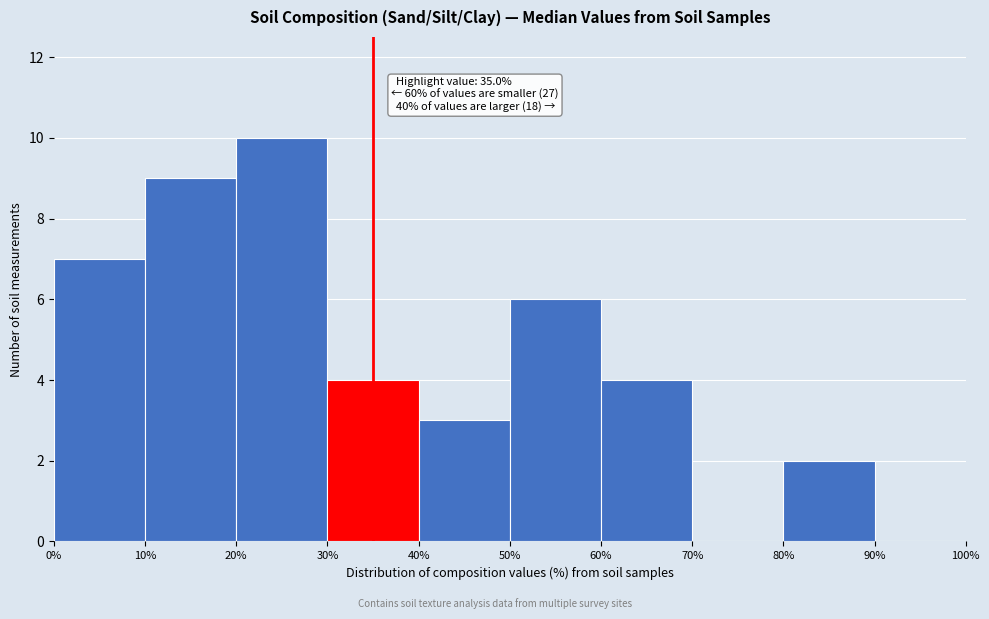

Over which range of the x-axis is the bar tallest?

20% to 30%